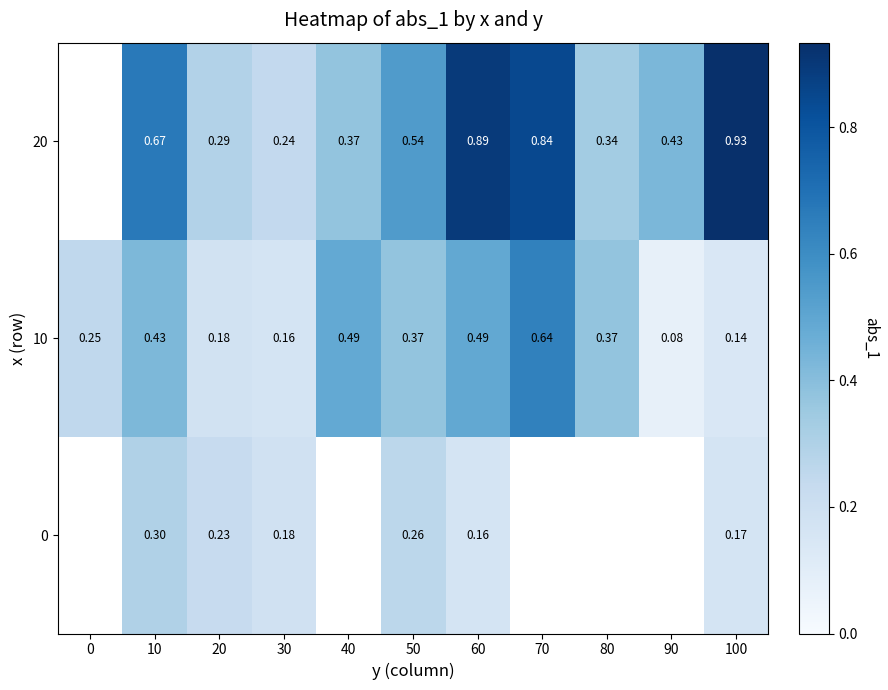

Where is 10 nearest to the value 0?

90